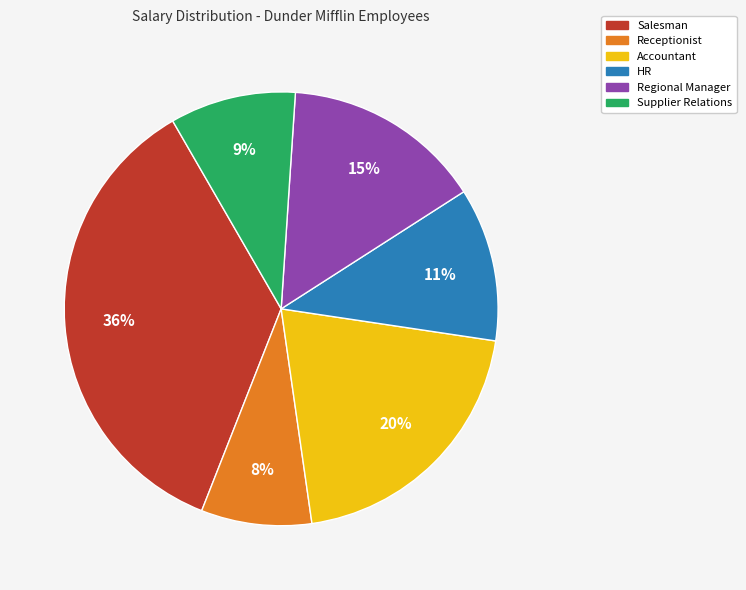

To the nearest percent, what is the average slice percentage?

17%